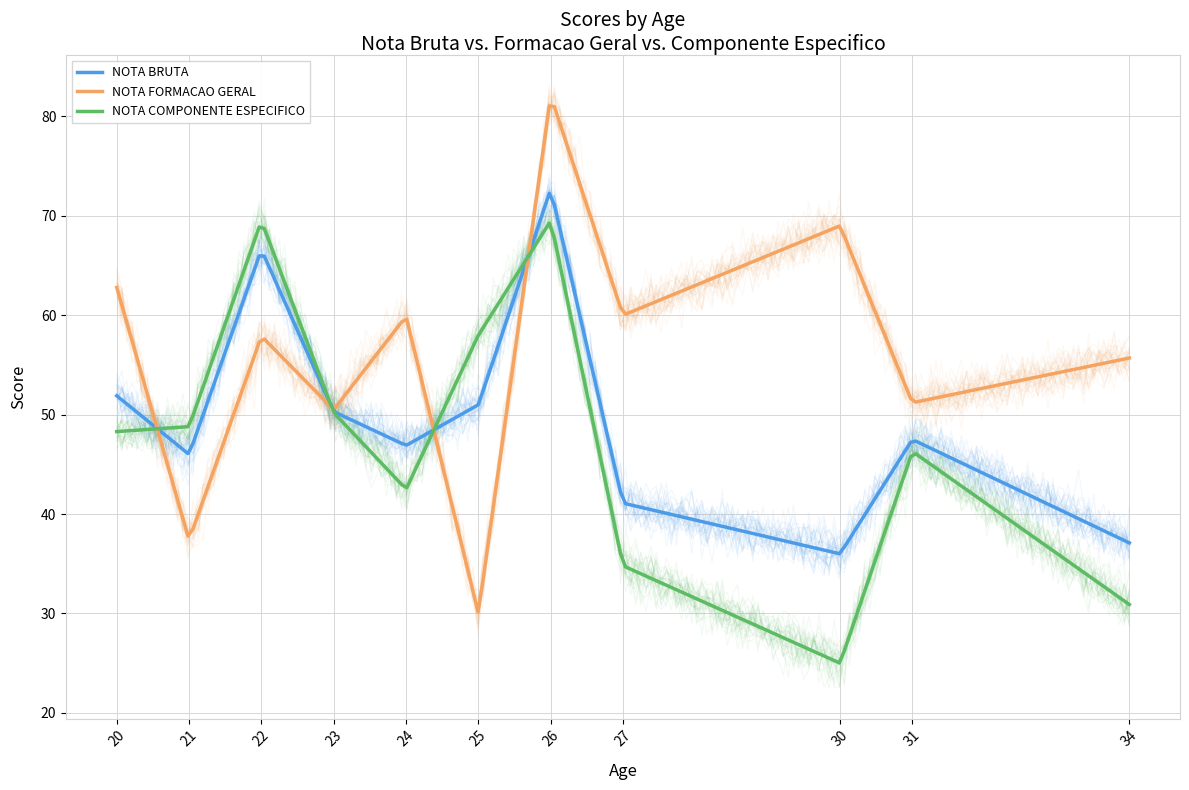

Is this an area chart (filled region under the line)?

No